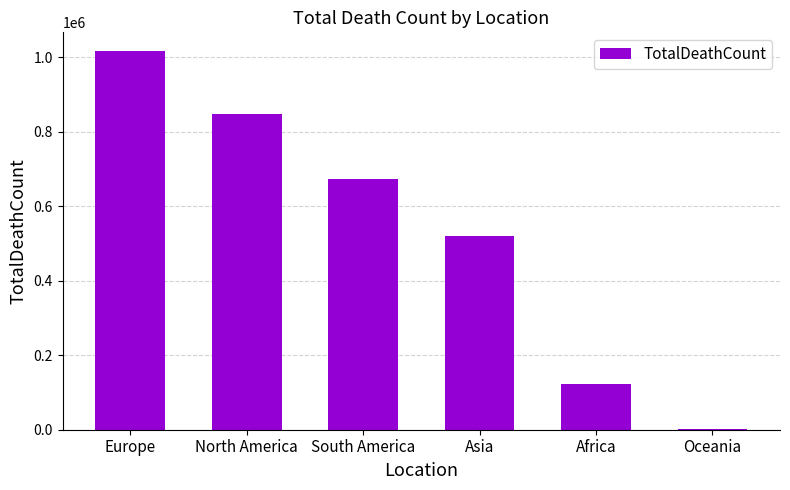

What is the approximate value at North America?

847942